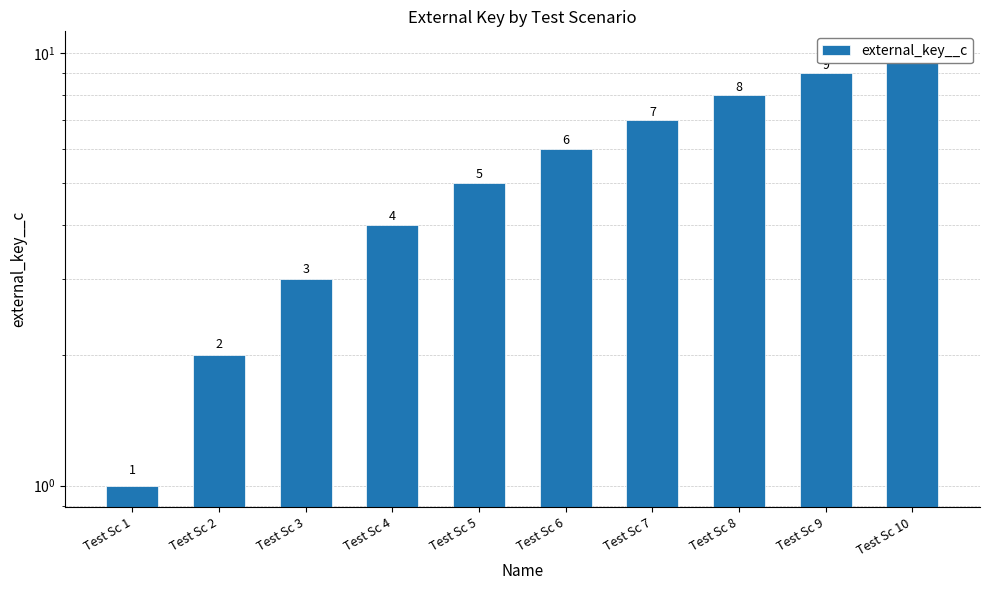

What is the minimum value shown in the chart?

1